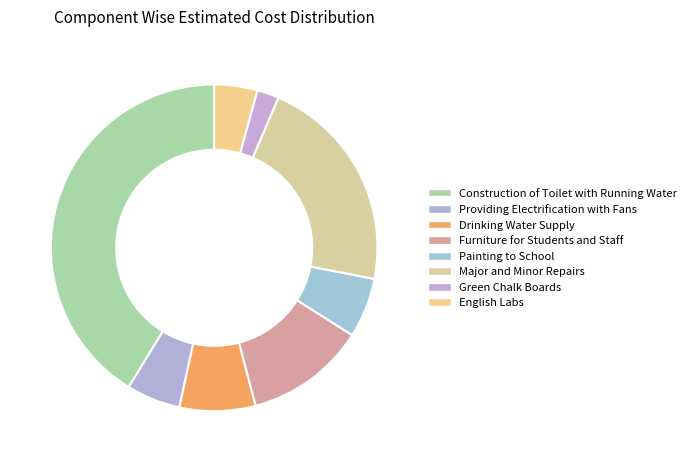

How many segments does this pie chart have?

8